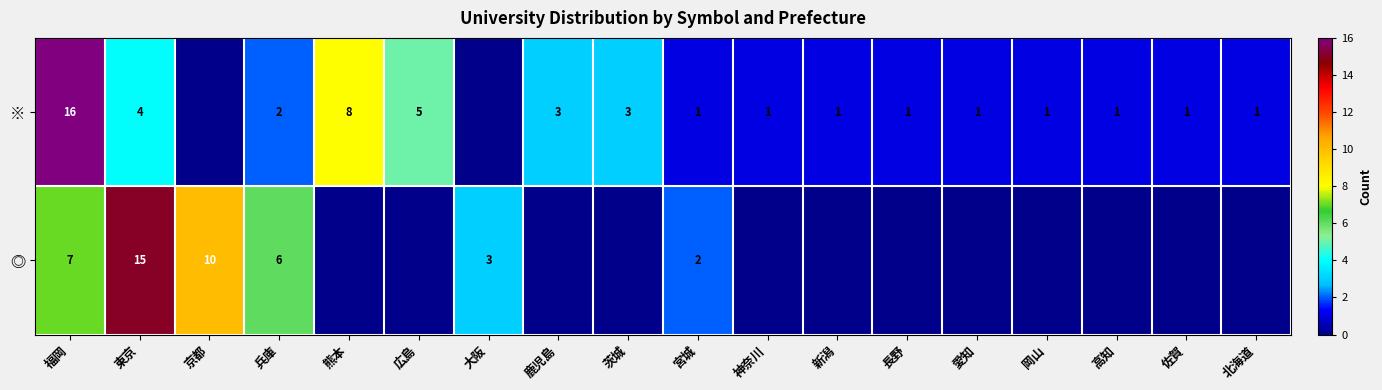

Is it true that ※ equals 5 at 鹿児島?

False